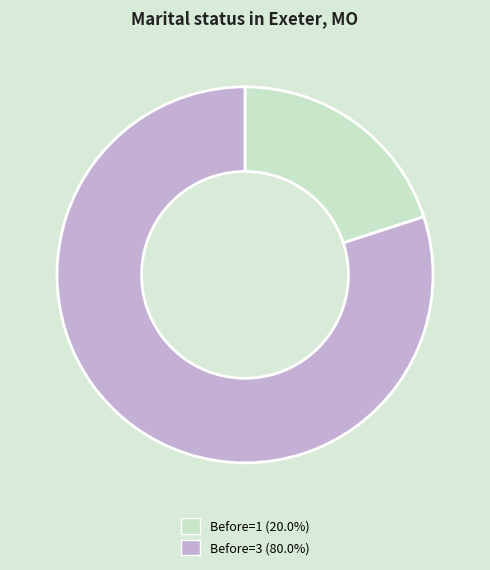

Does any single category account for the majority?

Yes